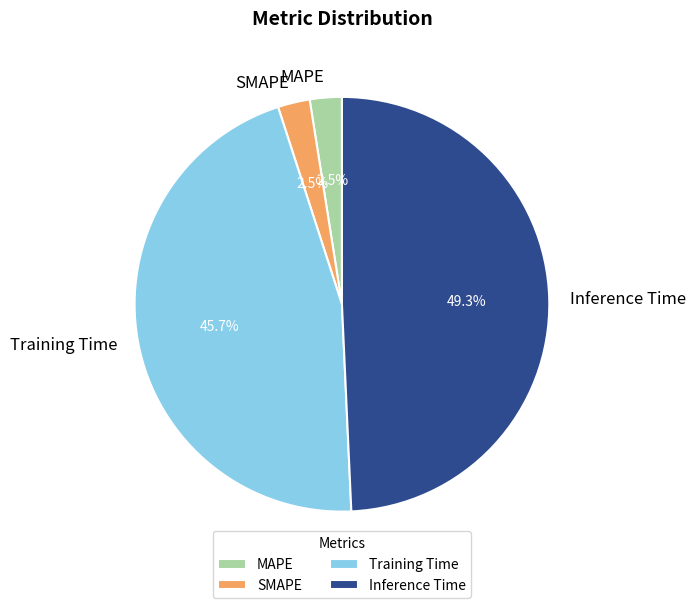

Is there any slice that represents more than half of the pie?

No